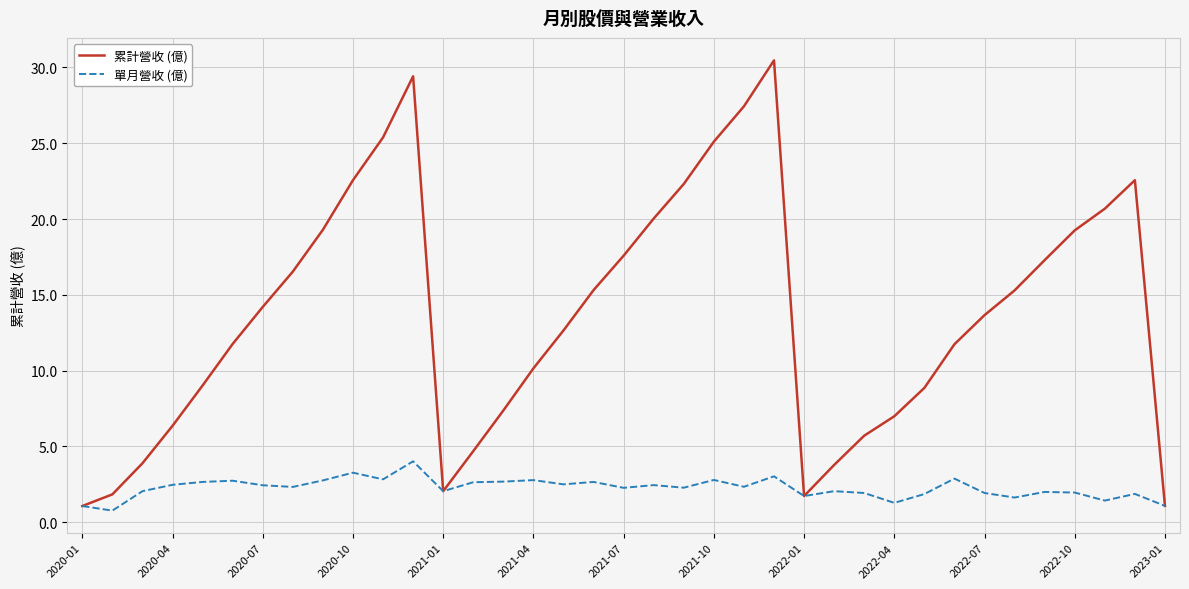

Rank the series by their average value, from highest to lowest.

累計營收 (億), 單月營收 (億)